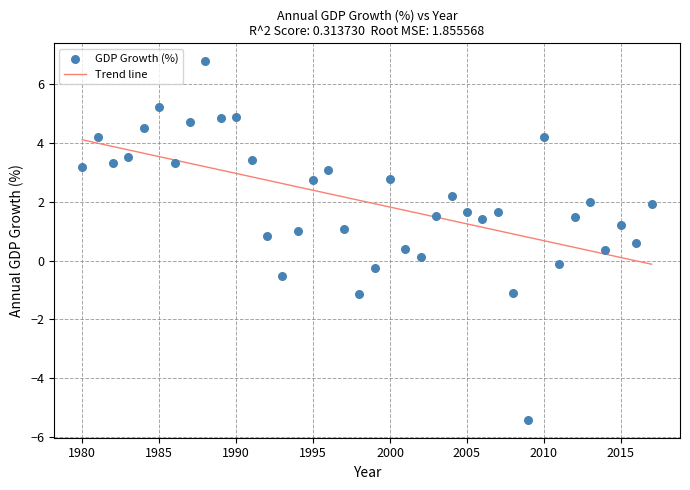

What is the range of Y values (max minus min)?

12.2